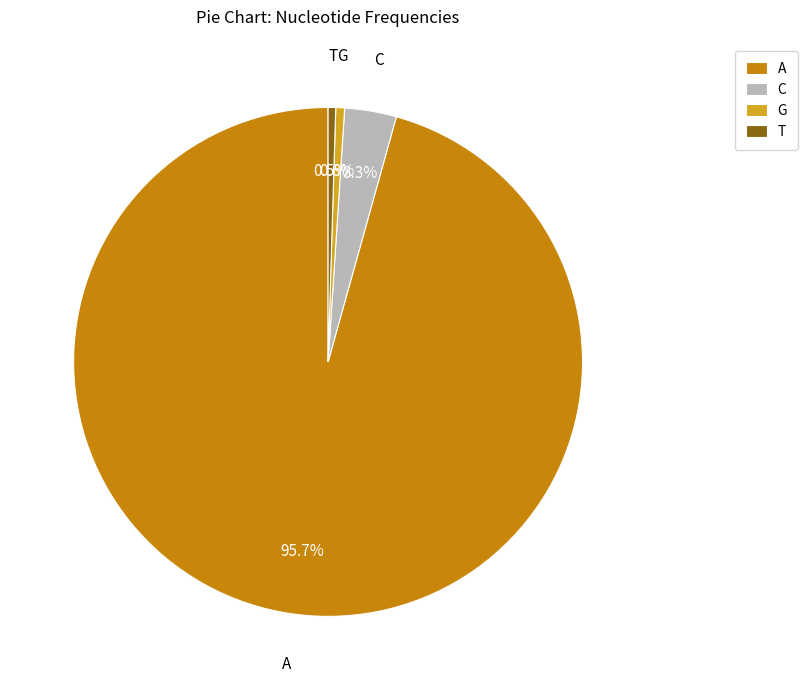

Is there a majority slice in this chart?

Yes